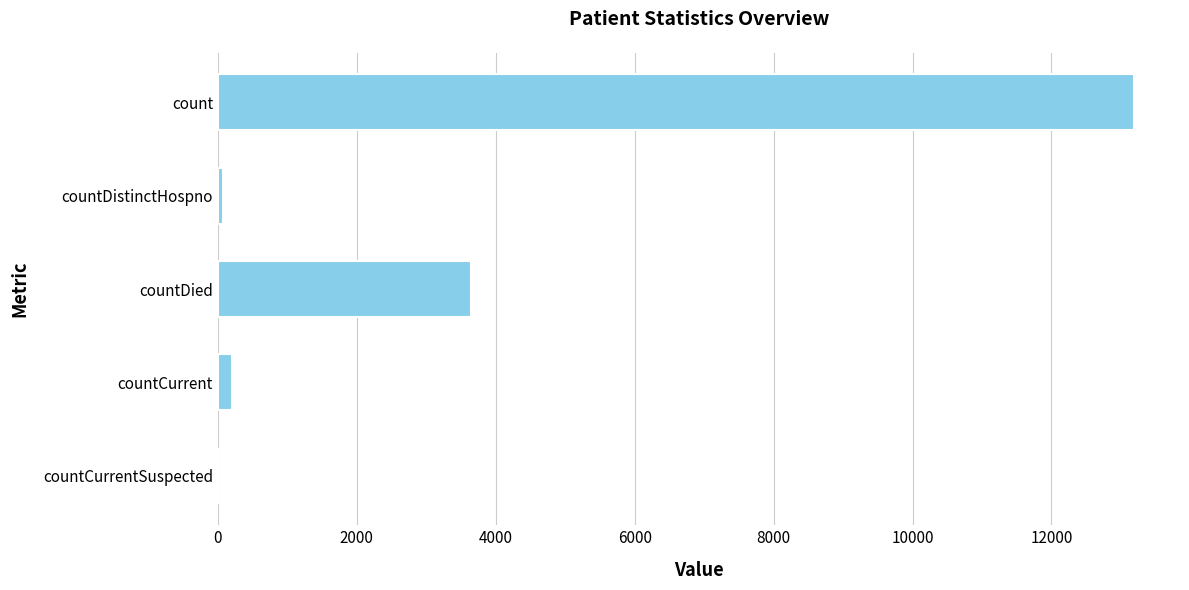

Count the number of data series in this chart.

1